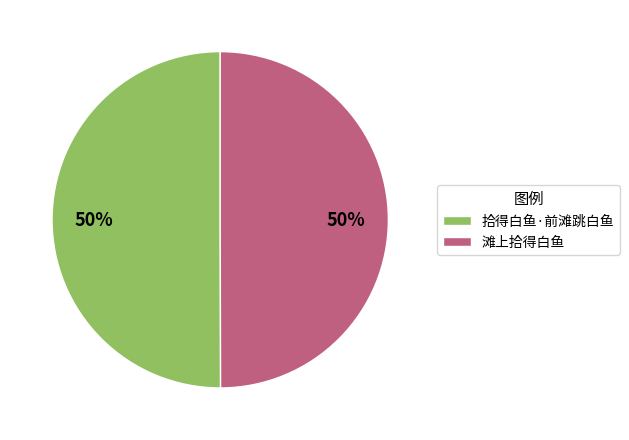

To the nearest percent, what percentage of the pie is 滩上拾得白鱼?

50%